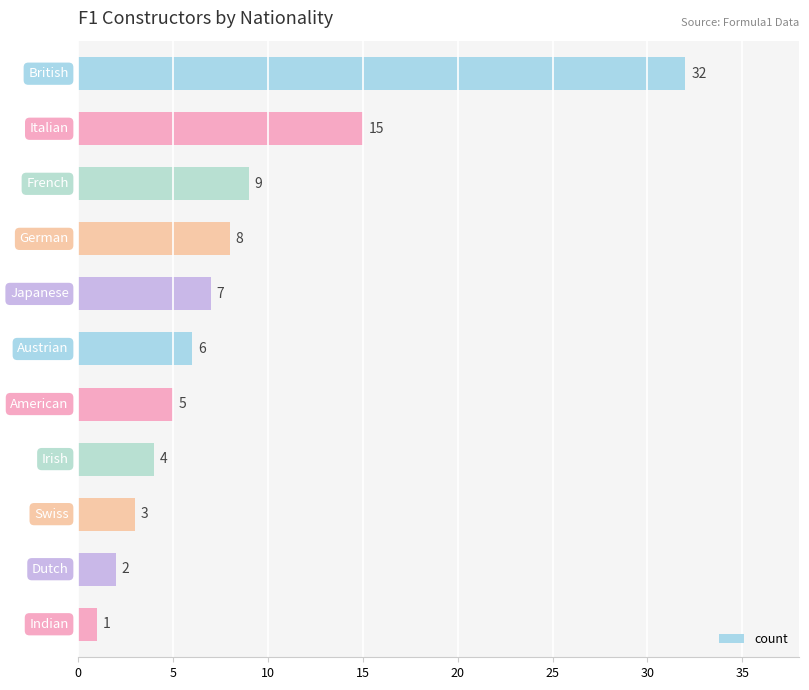

How many values are below 6?

5